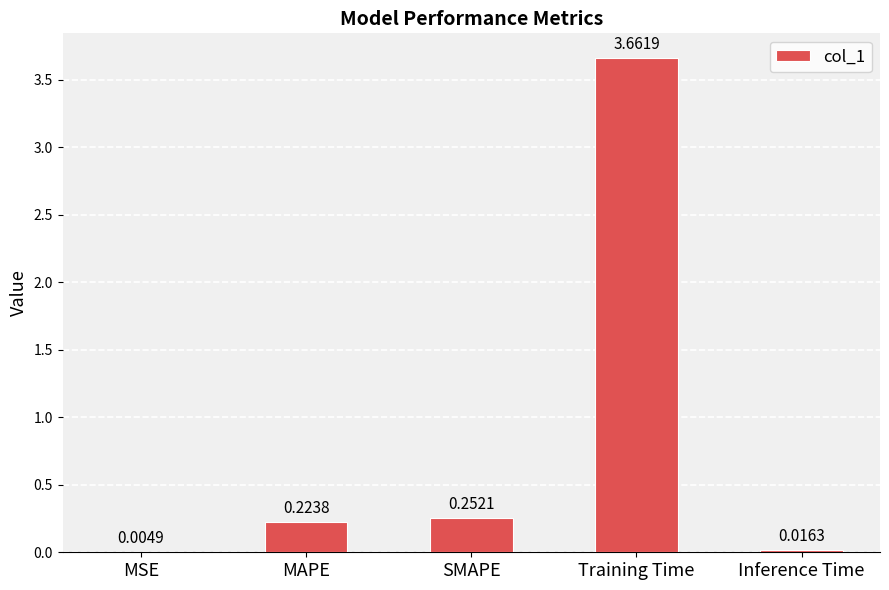

Are the bars horizontal?

No